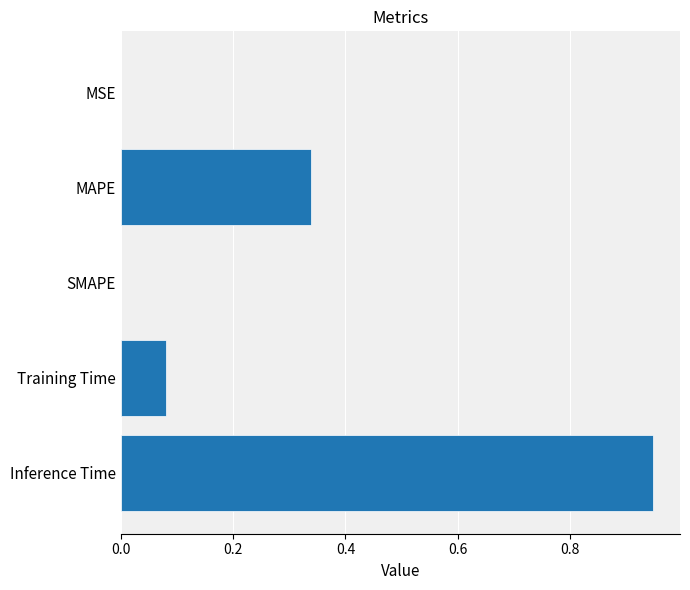

The value at Inference Time is 1.4. True or false?

False